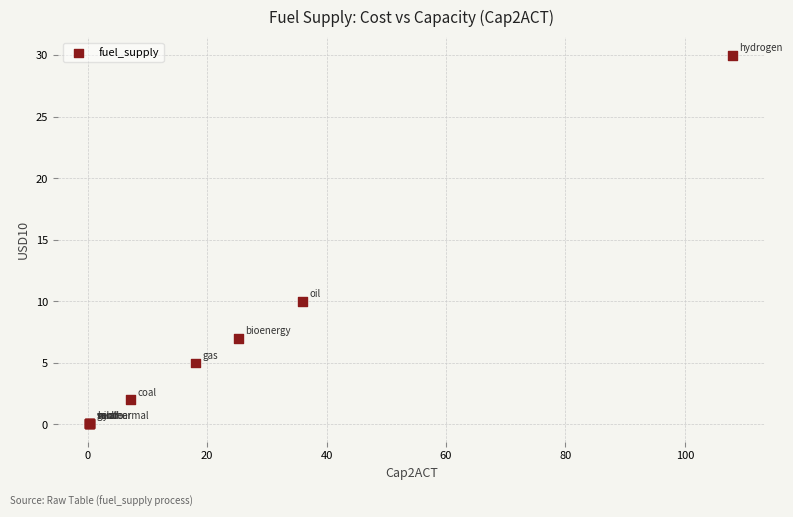

What Y value in the scatter plot is closest to 15?

10.0